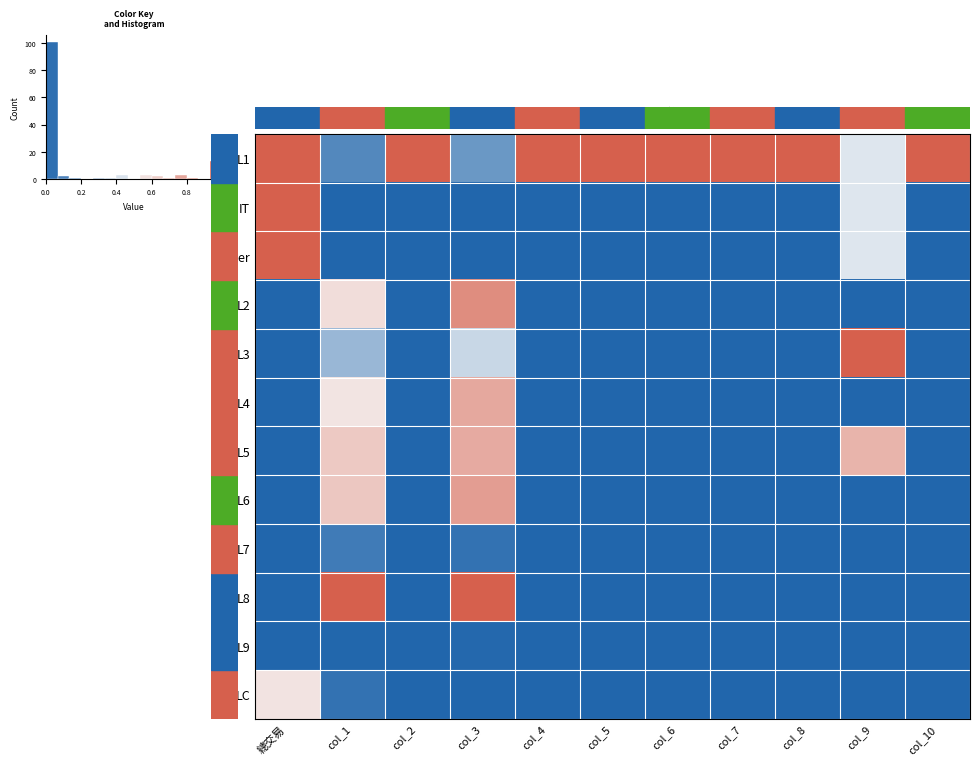

Reading left to right, what are all the values shown in this chart?

row_0: 總交易=1.0	col_1=0.1	col_2=1.0	col_3=0.2	col_4=1.0	col_5=1.0	col_6=1.0	col_7=1.0	col_8=1.0	col_9=0.4	col_10=1.0
row_1: 總交易=1.0	col_1=0.0	col_2=0.0	col_3=0.0	col_4=0.0	col_5=0.0	col_6=0.0	col_7=0.0	col_8=0.0	col_9=0.4	col_10=0.0
row_2: 總交易=1.0	col_1=0.0	col_2=0.0	col_3=0.0	col_4=0.0	col_5=0.0	col_6=0.0	col_7=0.0	col_8=0.0	col_9=0.4	col_10=0.0
row_3: 總交易=0.0	col_1=0.6	col_2=0.0	col_3=0.8	col_4=0.0	col_5=0.0	col_6=0.0	col_7=0.0	col_8=0.0	col_9=0.0	col_10=0.0
row_4: 總交易=0.0	col_1=0.3	col_2=0.0	col_3=0.4	col_4=0.0	col_5=0.0	col_6=0.0	col_7=0.0	col_8=0.0	col_9=1.0	col_10=0.0
row_5: 總交易=0.0	col_1=0.6	col_2=0.0	col_3=0.8	col_4=0.0	col_5=0.0	col_6=0.0	col_7=0.0	col_8=0.0	col_9=0.0	col_10=0.0
row_6: 總交易=0.0	col_1=0.6	col_2=0.0	col_3=0.8	col_4=0.0	col_5=0.0	col_6=0.0	col_7=0.0	col_8=0.0	col_9=0.7	col_10=0.0
row_7: 總交易=0.0	col_1=0.7	col_2=0.0	col_3=0.8	col_4=0.0	col_5=0.0	col_6=0.0	col_7=0.0	col_8=0.0	col_9=0.0	col_10=0.0
row_8: 總交易=0.0	col_1=0.1	col_2=0.0	col_3=0.0	col_4=0.0	col_5=0.0	col_6=0.0	col_7=0.0	col_8=0.0	col_9=0.0	col_10=0.0
row_9: 總交易=0.0	col_1=1.0	col_2=0.0	col_3=1.0	col_4=0.0	col_5=0.0	col_6=0.0	col_7=0.0	col_8=0.0	col_9=0.0	col_10=0.0
row_10: 總交易=0.0	col_1=0.0	col_2=0.0	col_3=0.0	col_4=0.0	col_5=0.0	col_6=0.0	col_7=0.0	col_8=0.0	col_9=0.0	col_10=0.0
row_11: 總交易=0.6	col_1=0.0	col_2=0.0	col_3=0.0	col_4=0.0	col_5=0.0	col_6=0.0	col_7=0.0	col_8=0.0	col_9=0.0	col_10=0.0